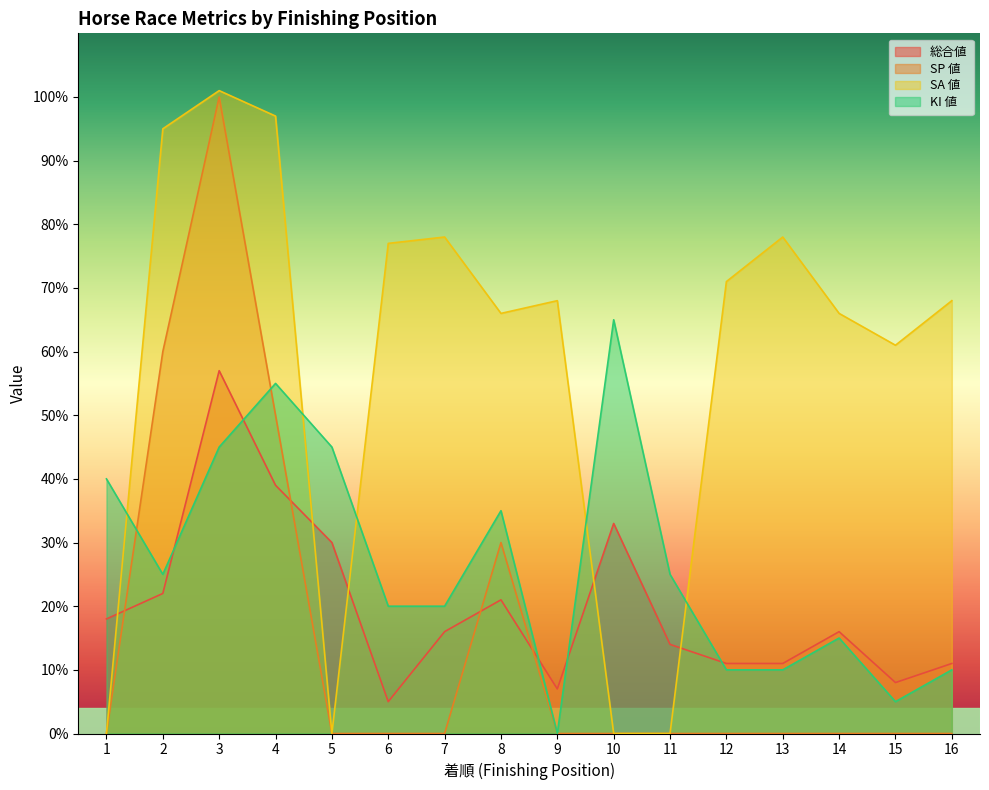

Which label corresponds to the largest value in the chart?

3